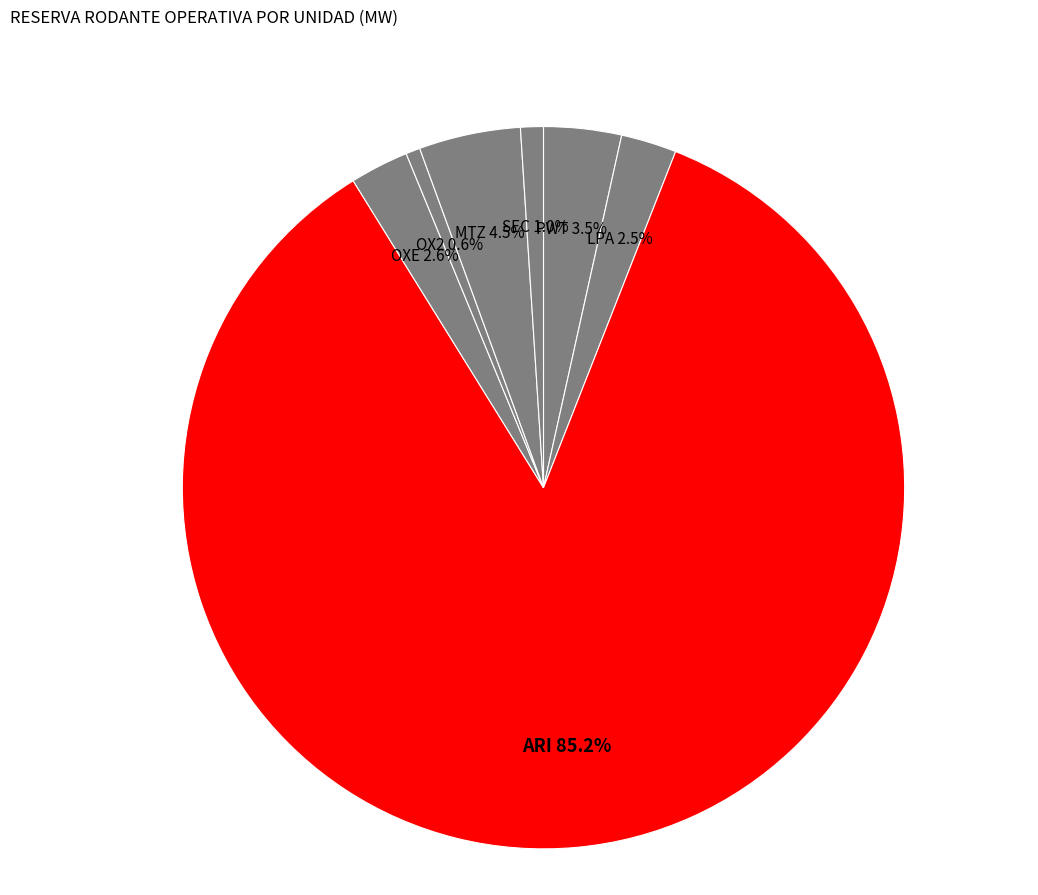

Is the sum of SEC and LPA greater than half?

No